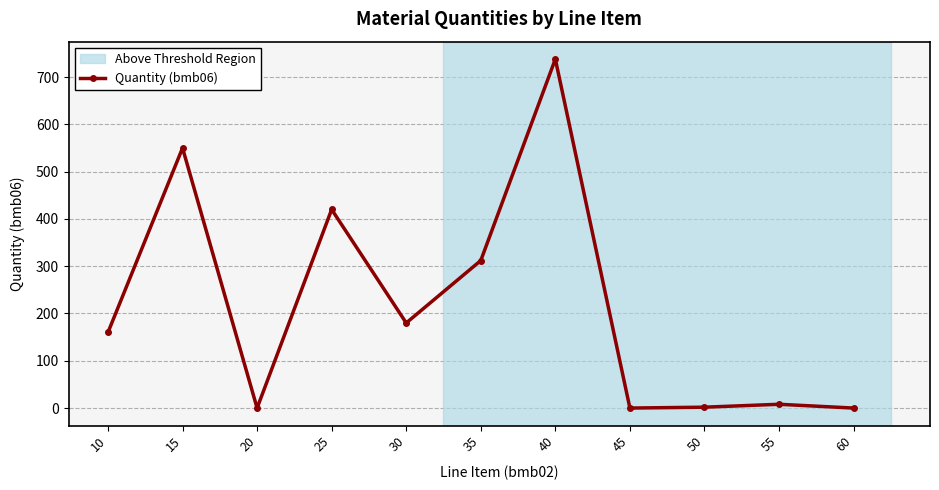

Is it true that the value at 30 is 180.0?

True